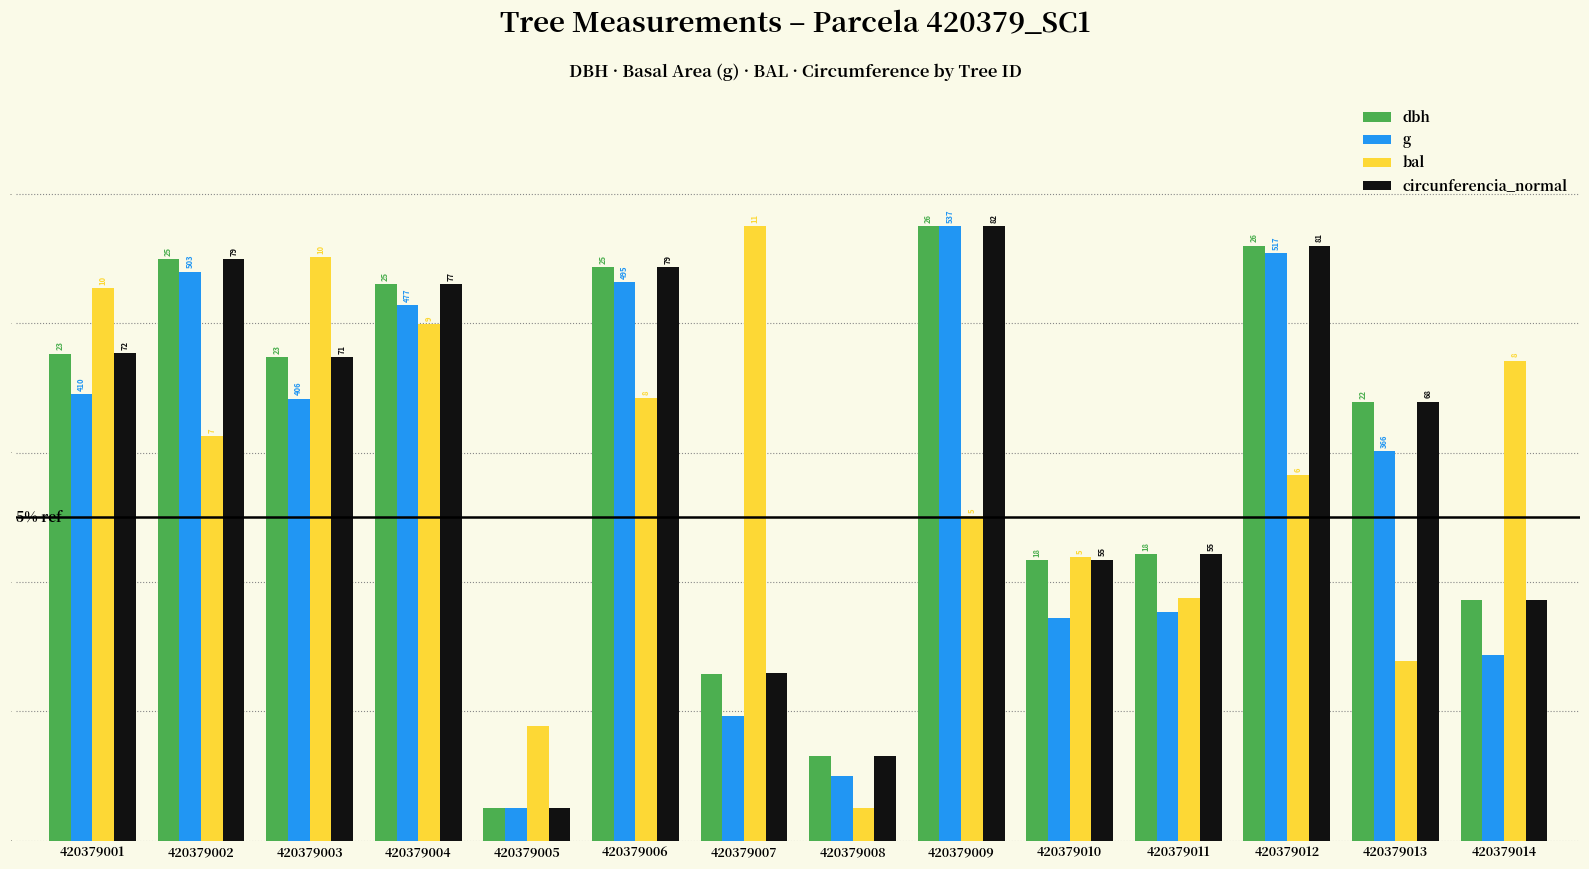

What is the value of the circunferencia_normal bar at the 9th from the left?

9.5